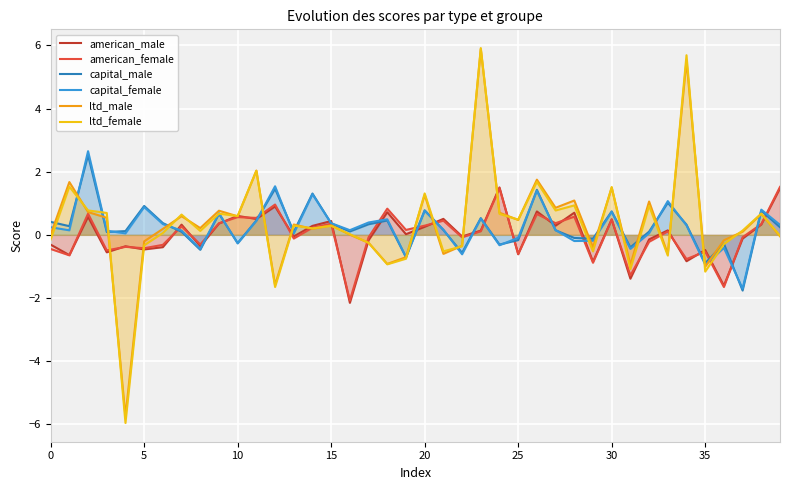

How many interior local valleys does the ltd_male series have?

13